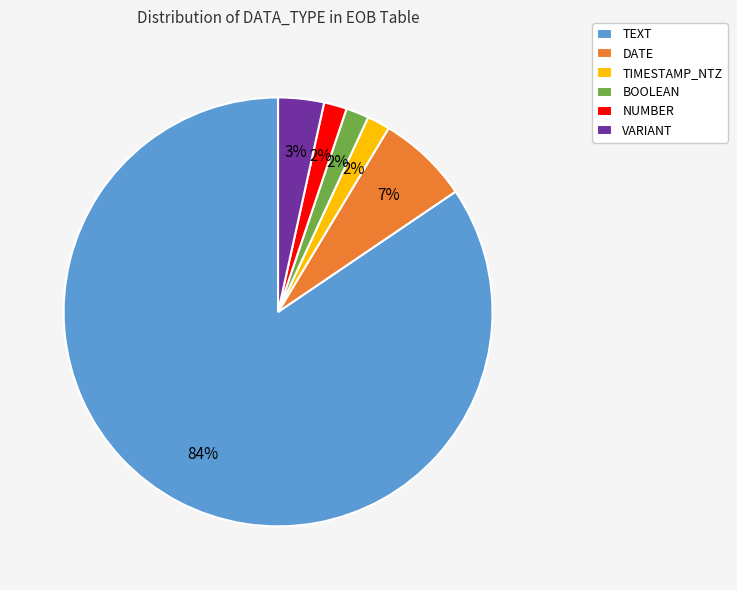

What is the largest slice in the pie chart?

TEXT